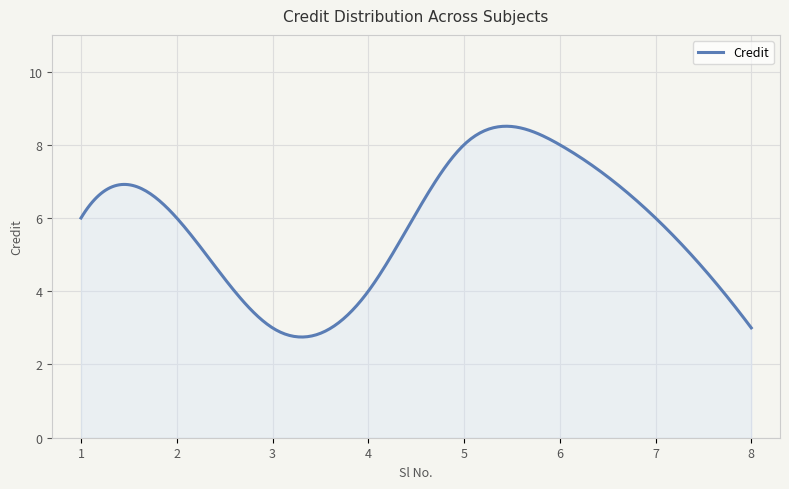

What is the greatest value displayed?

8.5